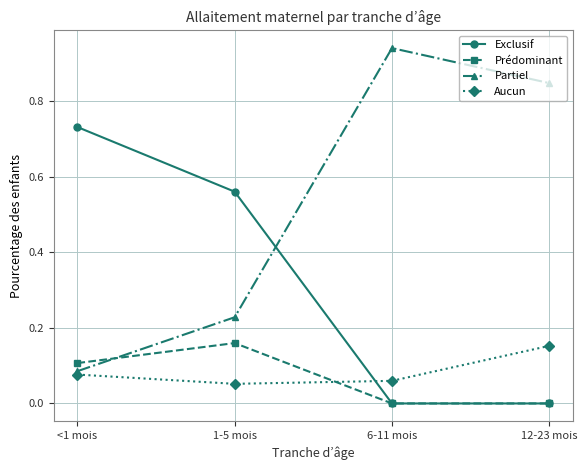

Is it true that Prédominant equals 0.3 at 1-5 mois?

False